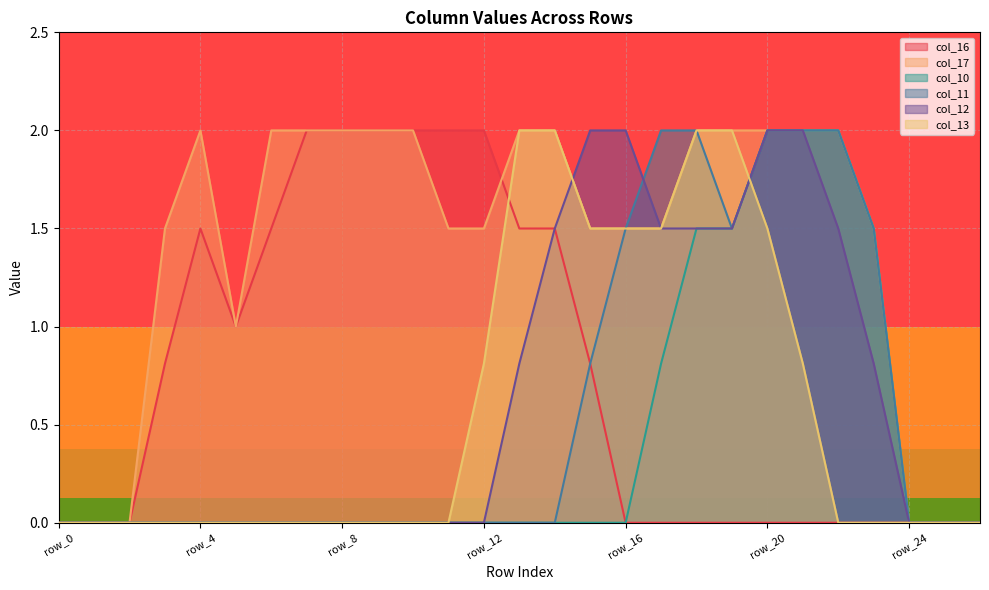

Between which two adjacent categories do col_12 and col_13 first intersect?

row_14 and row_15